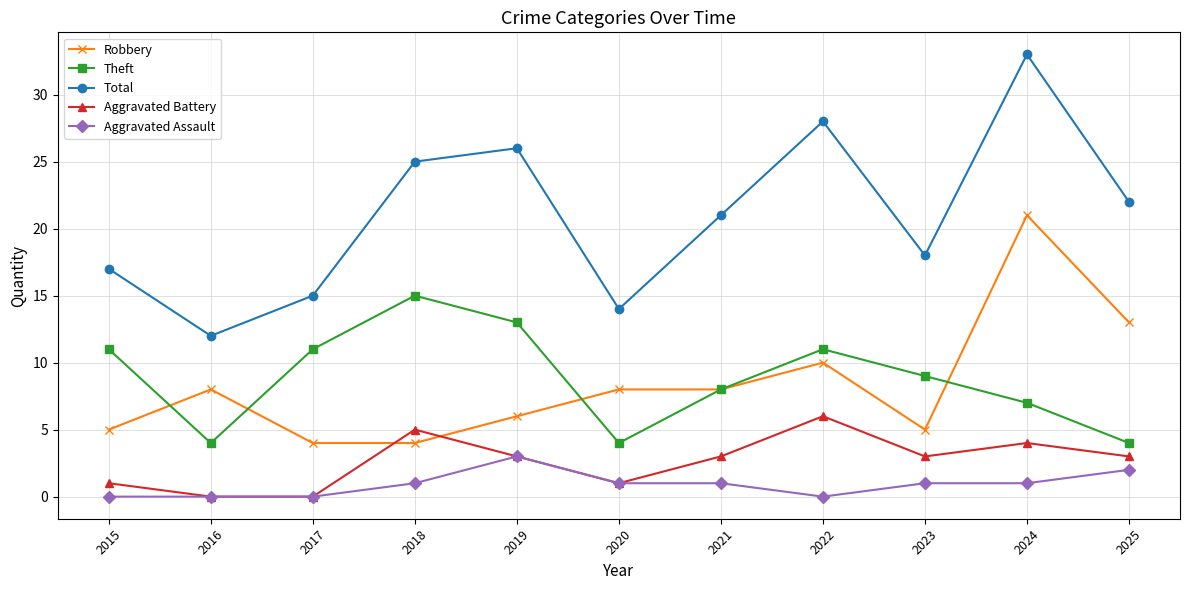

At how many categories does at least one series exceed 31?

1